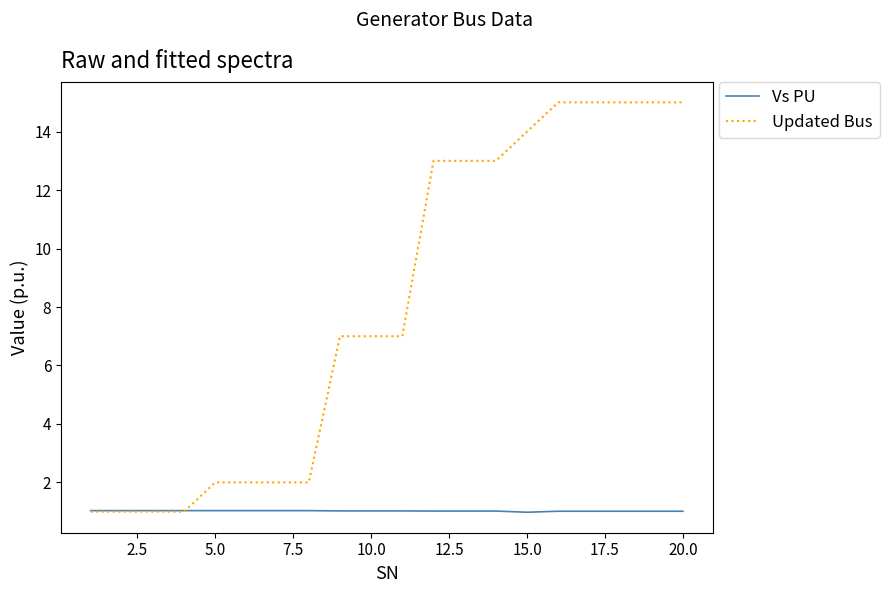

Rank the series by their average value, from lowest to highest.

Vs PU, Updated Bus